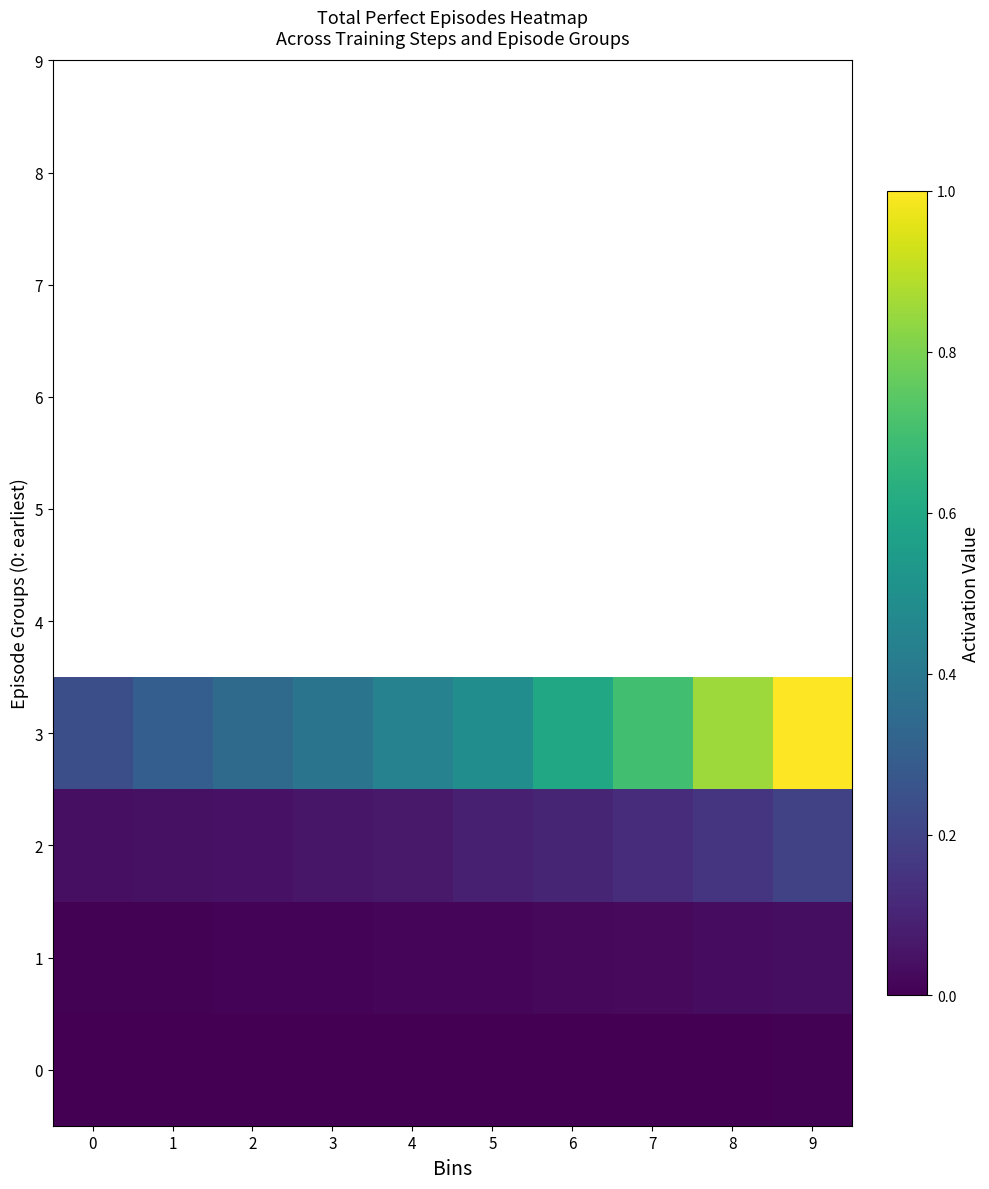

At how many categories does at least one series exceed 0?

10